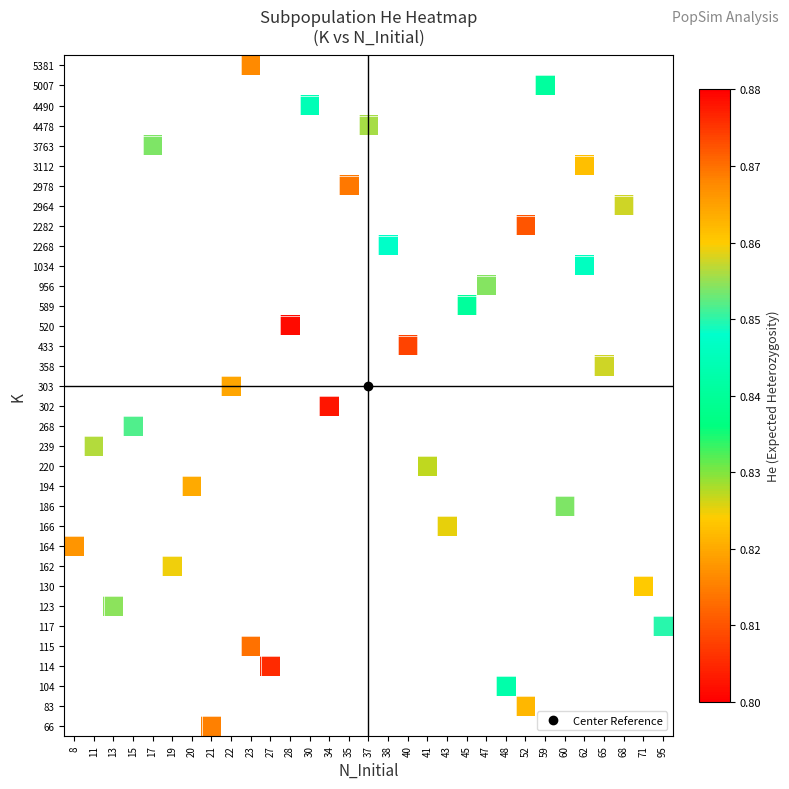

How many values in row_17 are above zero?

1